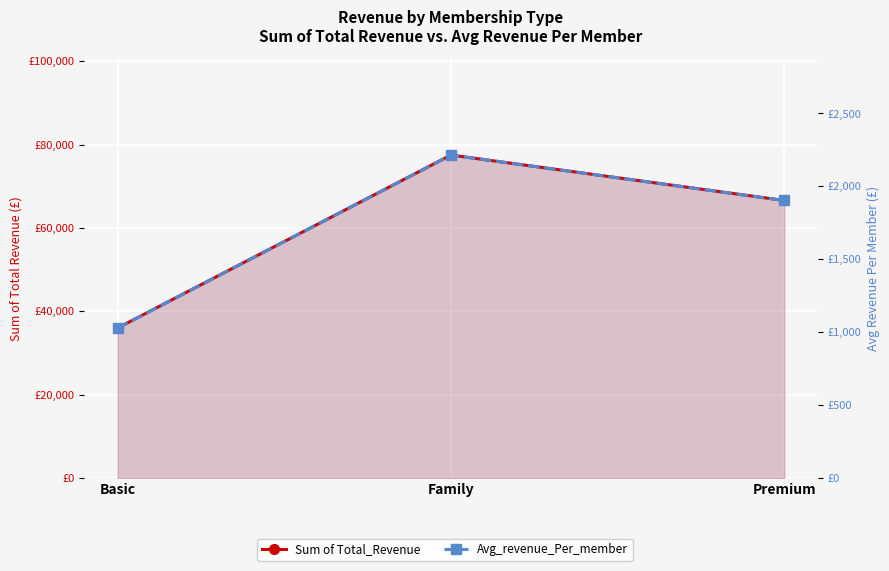

Reading left to right, extract all data points from this chart.

Sum of Total_Revenue: Basic=36000.0	Family=77500.0	Premium=66600.0
Avg_revenue_Per_member: Basic=1028.6	Family=2214.3	Premium=1902.9